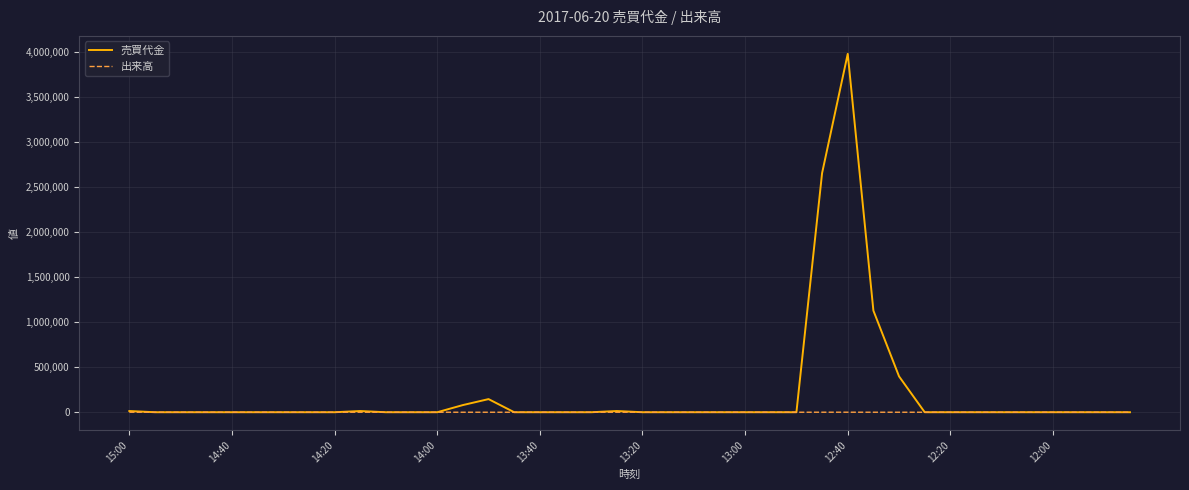

What are all the series names shown in the legend?

売買代金, 出来高